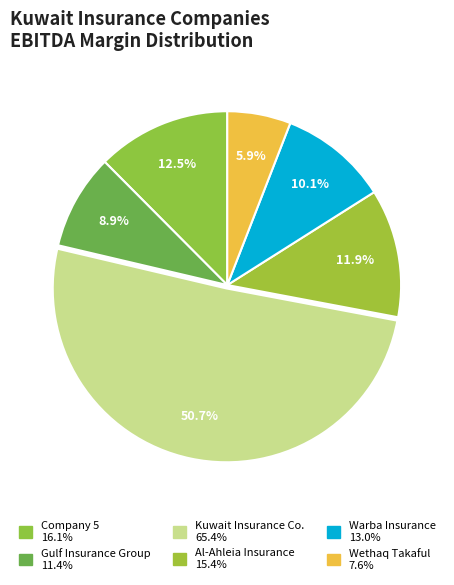

How many slices are in this pie chart?

6